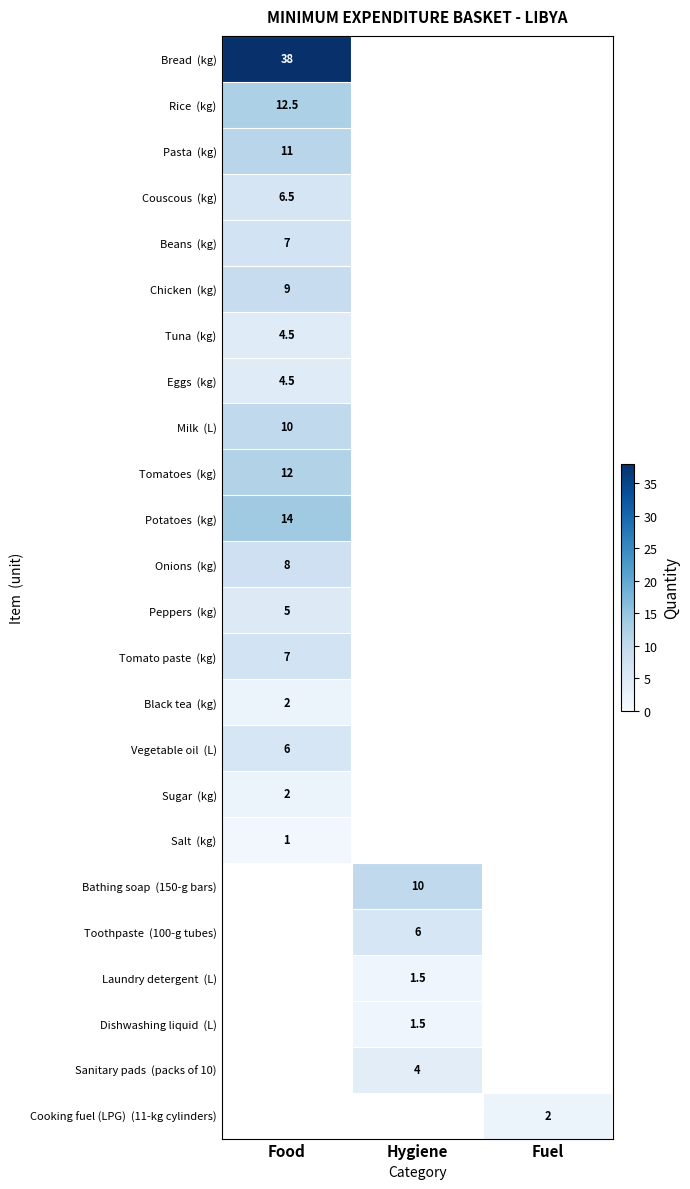

What is the minimum value for Pasta (kg)?

11.0